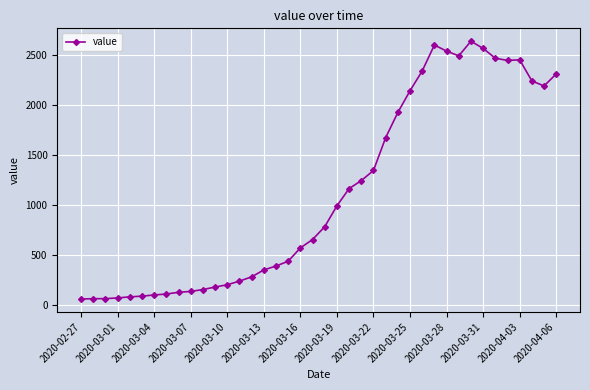

True or false: the data has more than 0 interior local peaks.

True